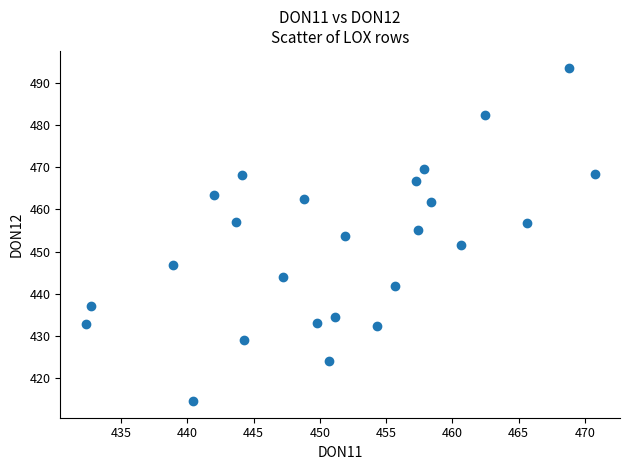

What is the range of Y values (max minus min)?

79.2